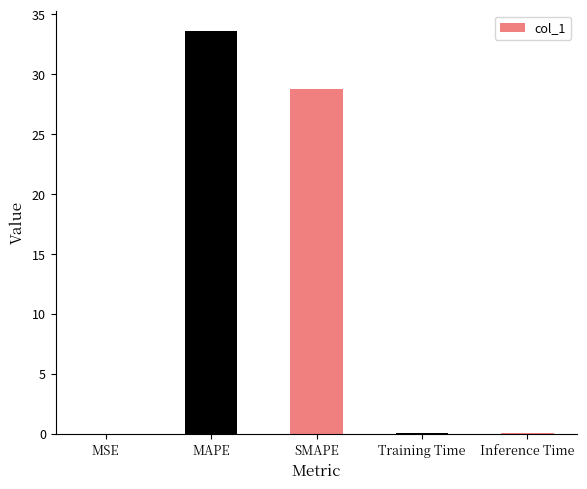

What is the sum of all values?

62.6